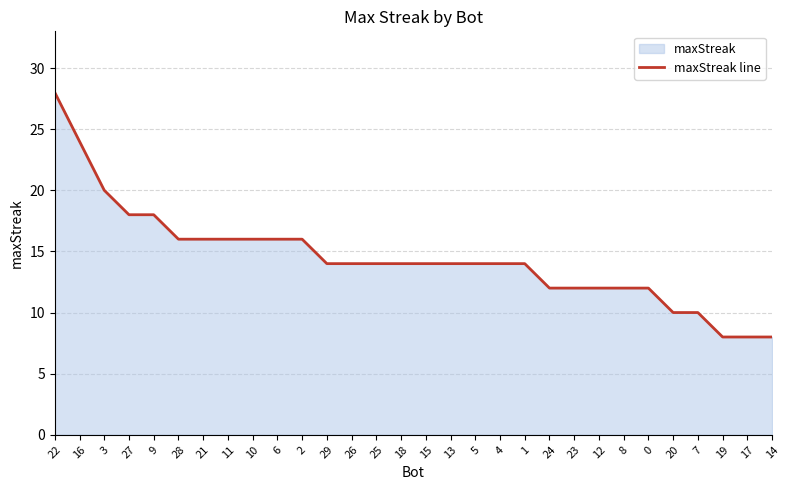

What is the difference between the values at 15 and 19?

6